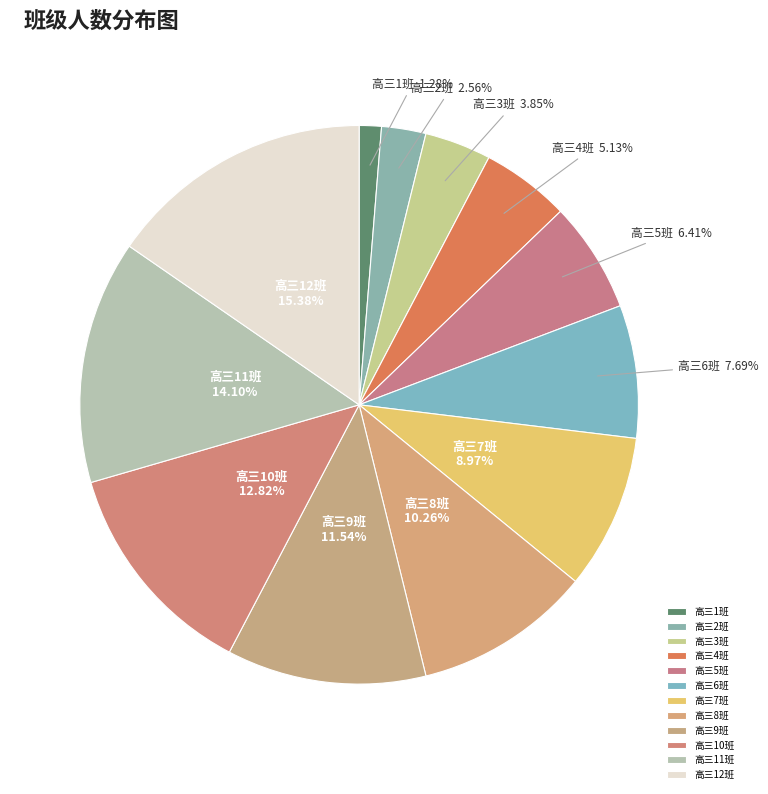

Which slice is the largest?

高三12班